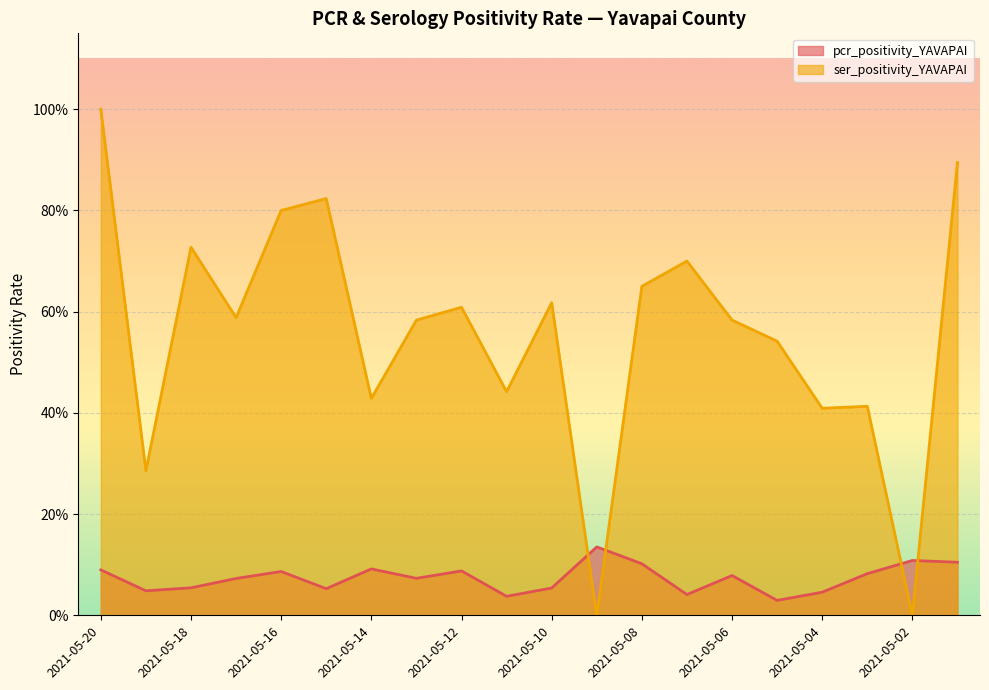

Rank the categories by pcr_positivity_YAVAPAI value from lowest to highest.

2021-05-05, 2021-05-11, 2021-05-07, 2021-05-04, 2021-05-19, 2021-05-15, 2021-05-10, 2021-05-18, 2021-05-17, 2021-05-13, 2021-05-06, 2021-05-03, 2021-05-16, 2021-05-12, 2021-05-20, 2021-05-14, 2021-05-08, 2021-05-01, 2021-05-02, 2021-05-09